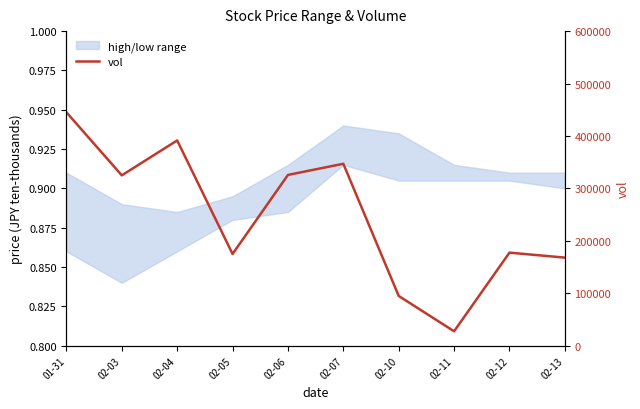

Where is the first local minimum?

02-03